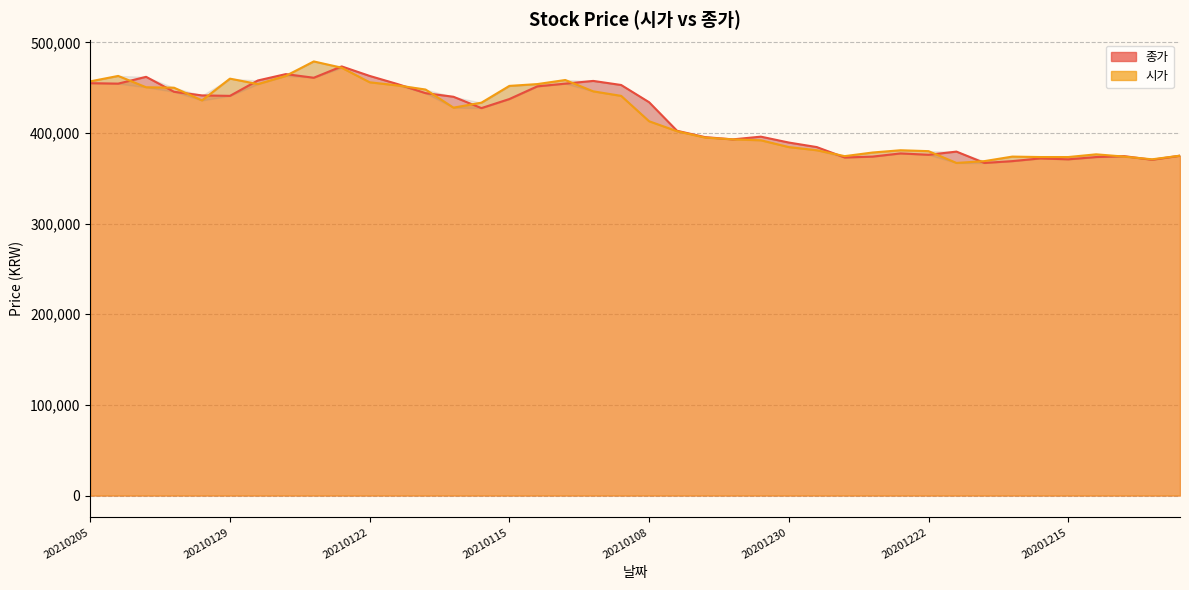

After their last crossing, which series has the higher values: 시가 or 종가?

시가